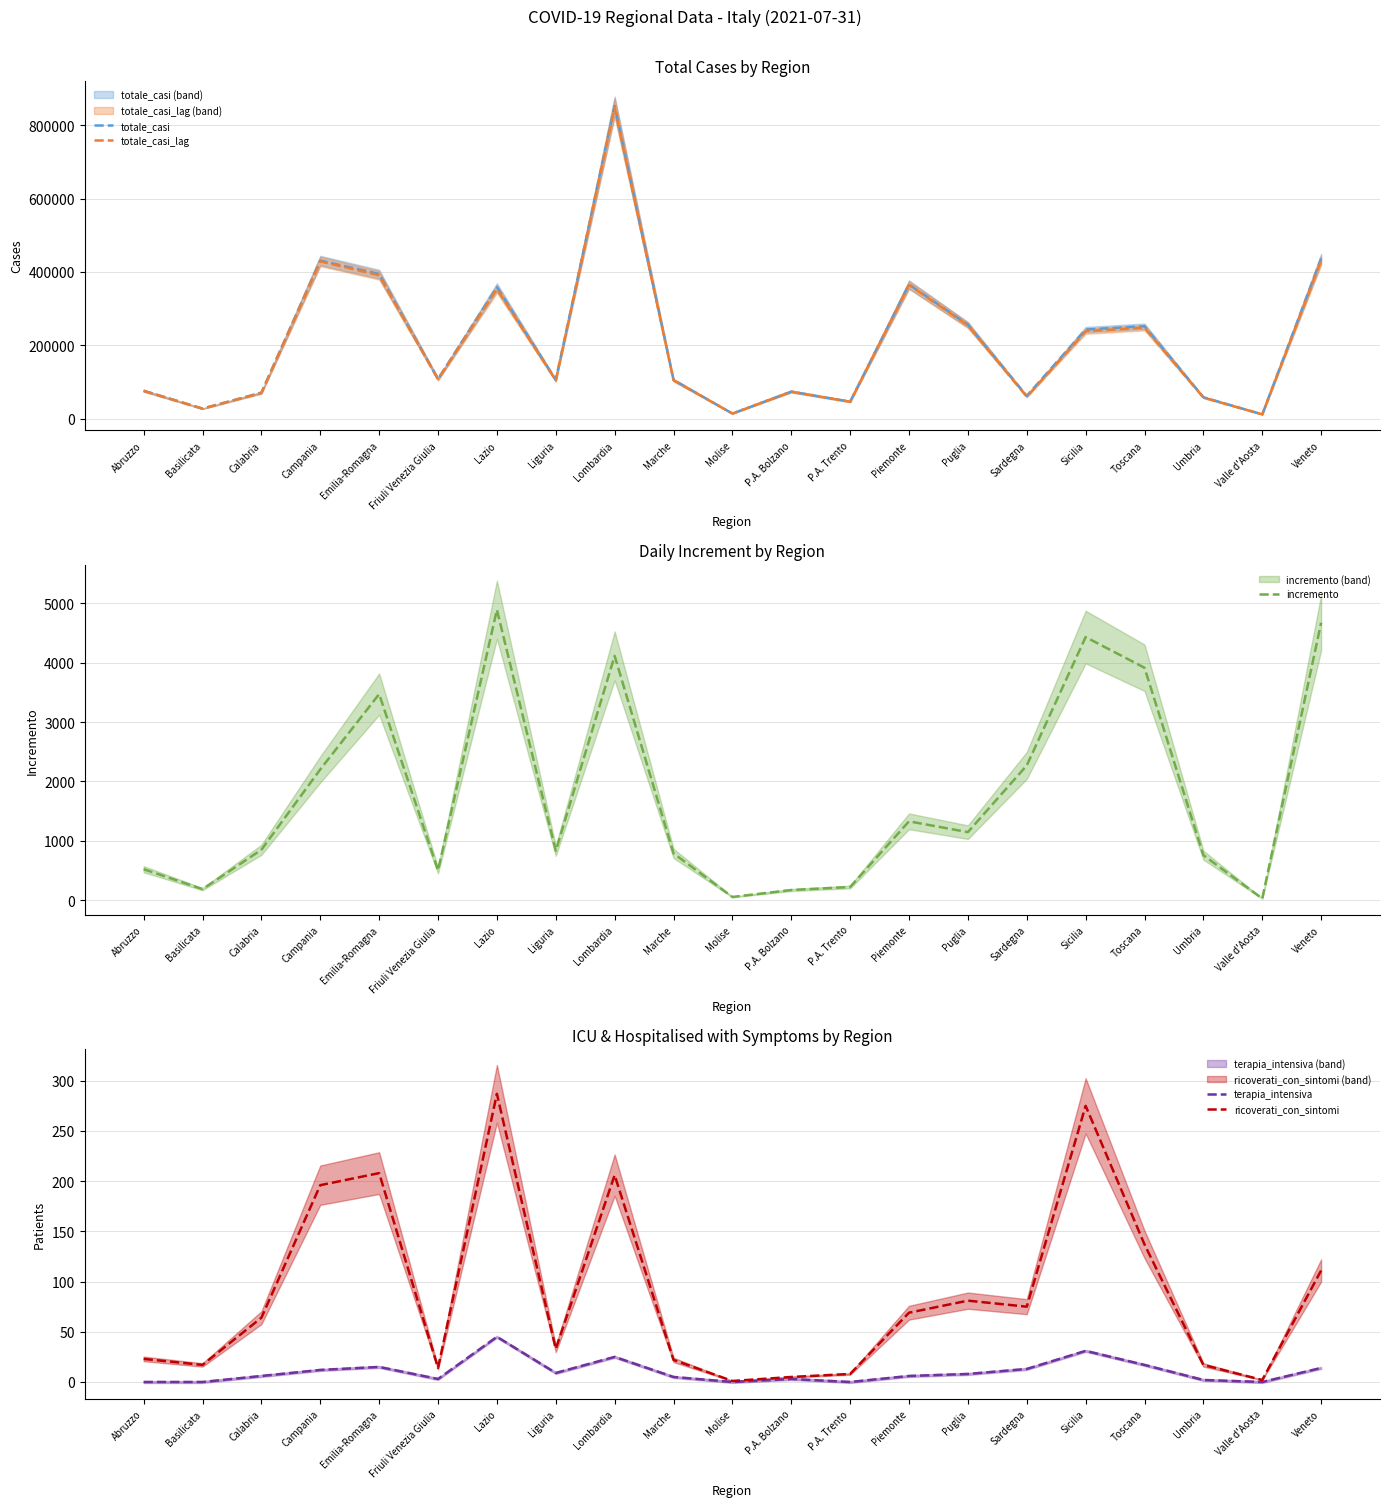

How many lines are shown in the chart?

5